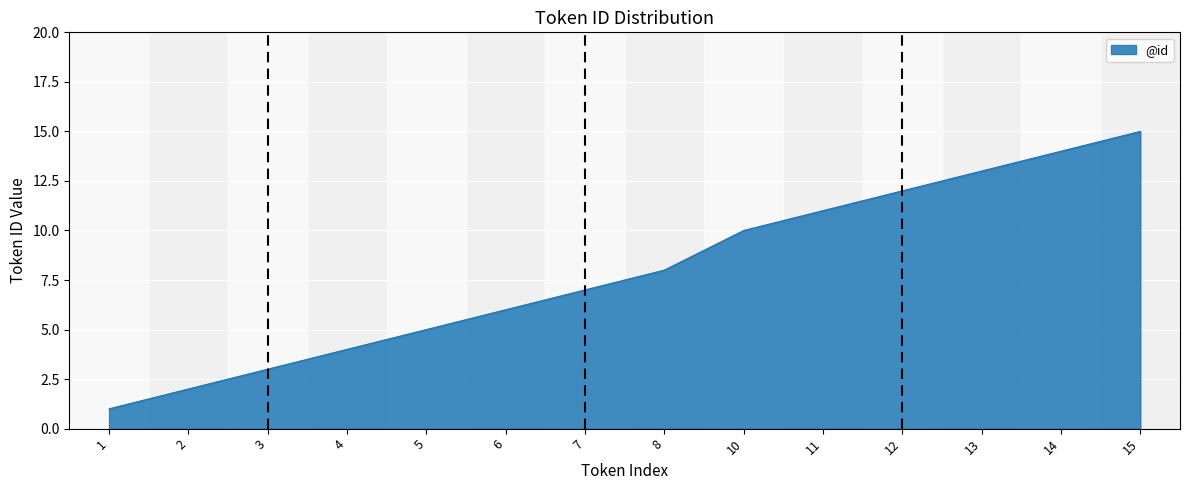

What is the maximum value shown in the chart?

15